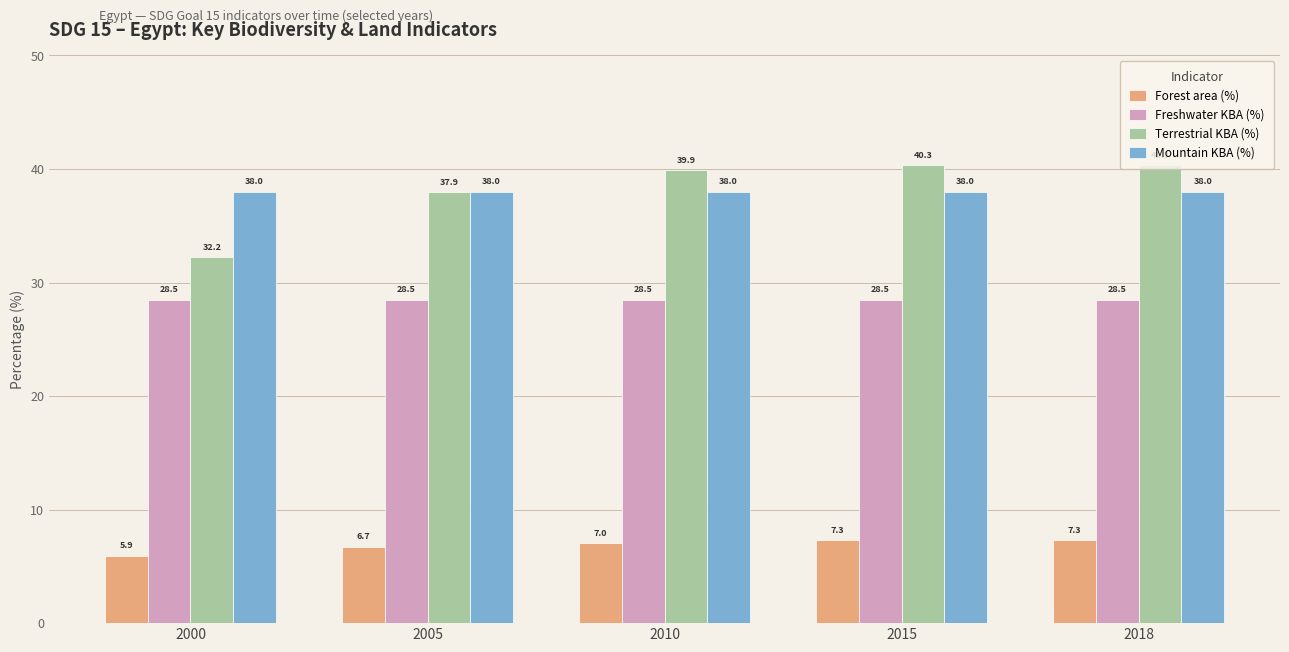

What is the minimum value shown in the chart?

5.9